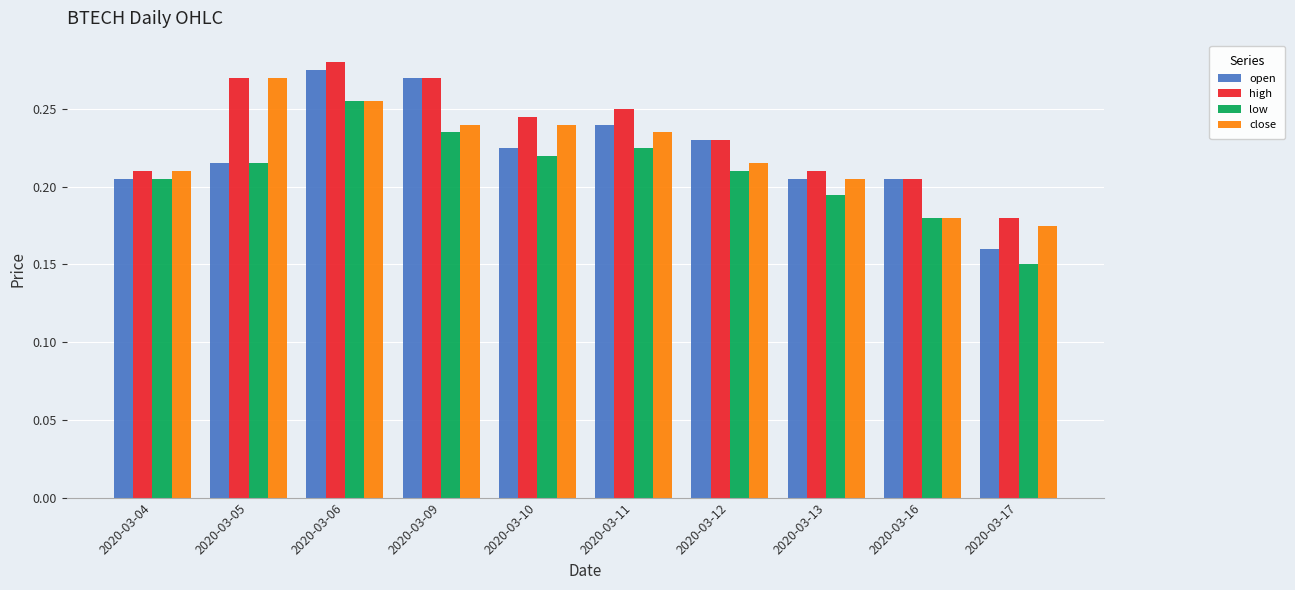

Are the bars grouped side by side (vs. stacked)?

Yes